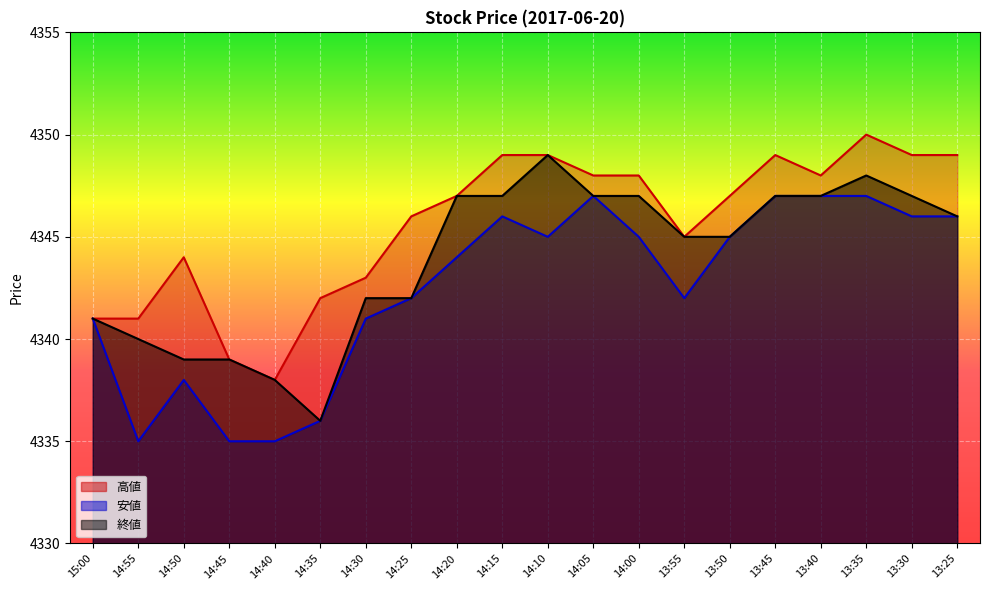

Reading right to left, list all the values displayed in this chart.

高値: 4349	4349	4350	4348	4349	4347	4345	4348	4348	4349	4349	4347	4346	4343	4342	4338	4339	4344	4341	4341
安値: 4346	4346	4347	4347	4347	4345	4342	4345	4347	4345	4346	4344	4342	4341	4336	4335	4335	4338	4335	4341
終値: 4346	4347	4348	4347	4347	4345	4345	4347	4347	4349	4347	4347	4342	4342	4336	4338	4339	4339	4340	4341